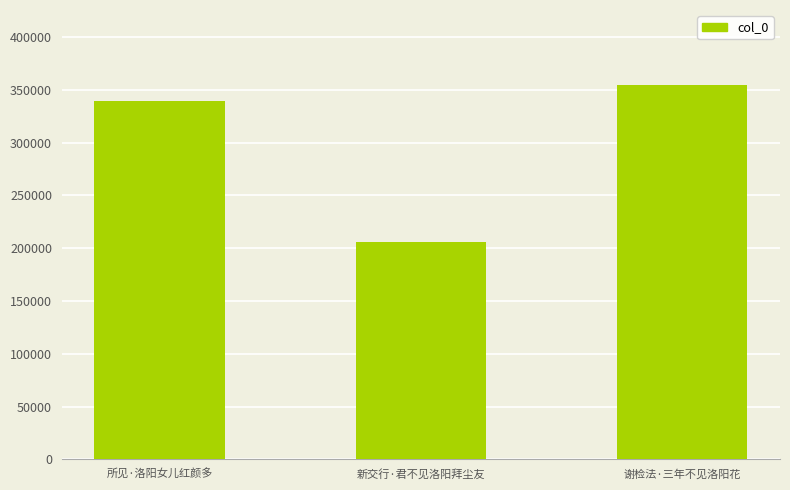

What is the change in value from 所见·洛阳女儿红颜多 to 新交行·君不见洛阳拜尘友?

-133251